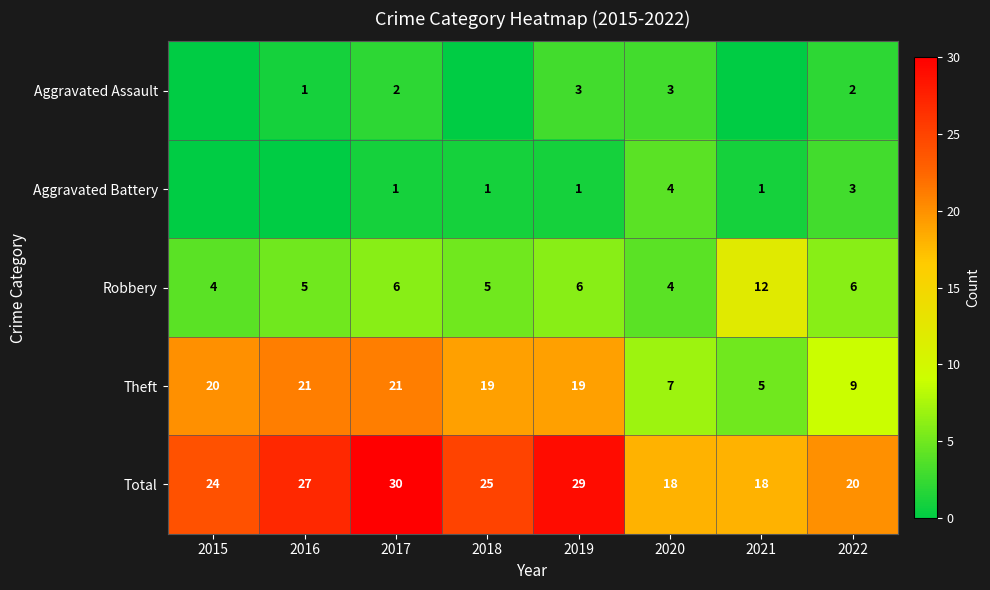

What is the minimum value for Theft?

5